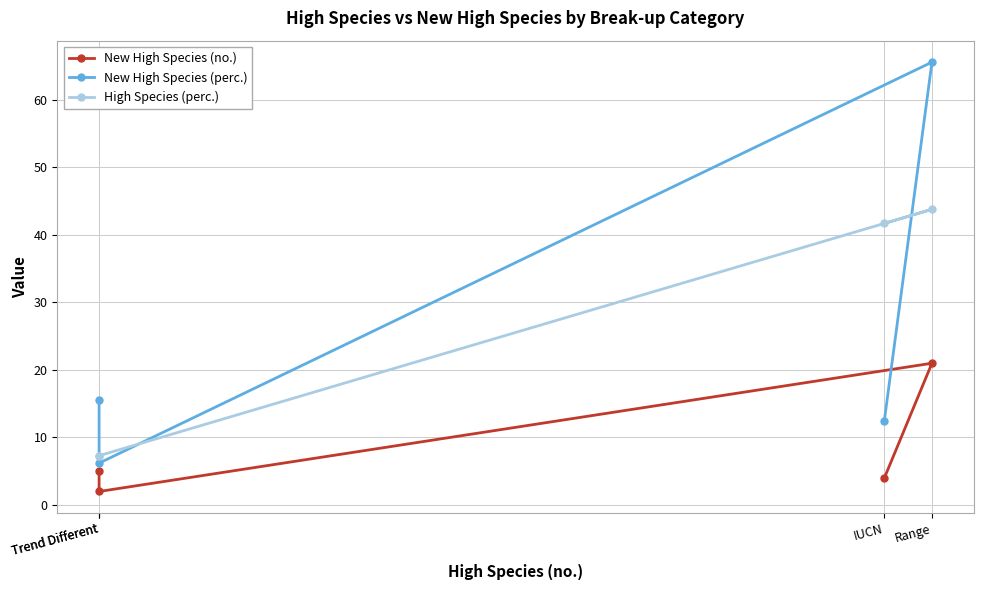

At Trend Different, list the series in order from largest to smallest.

New High Species (perc.), High Species (perc.), New High Species (no.)